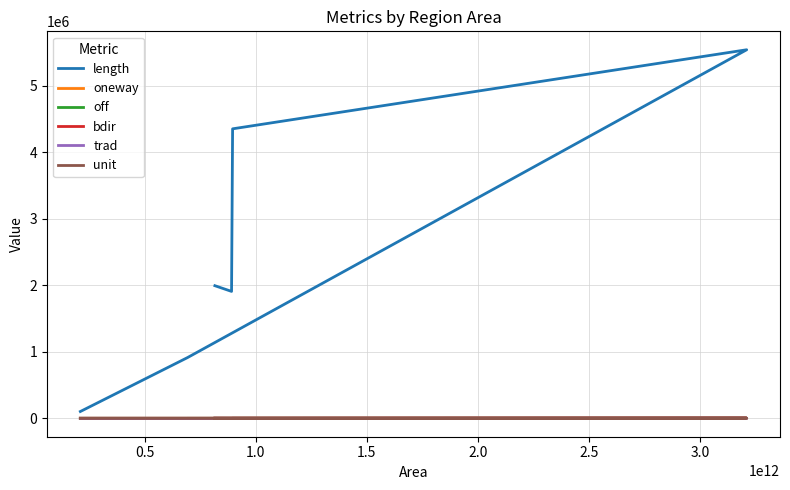

True or false: oneway and off cross at least once.

True